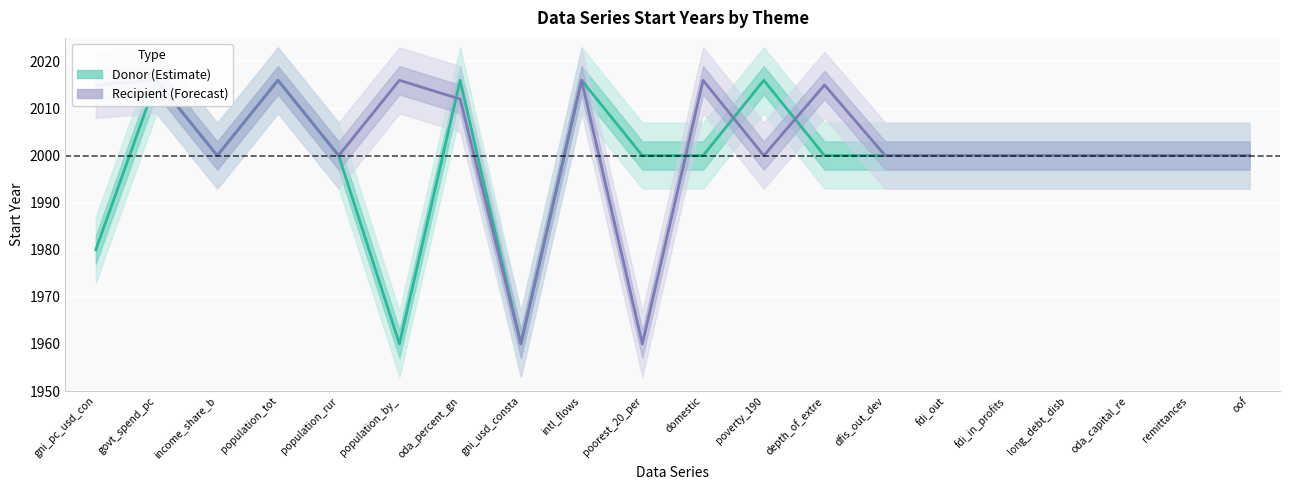

Is it true that Recipient (Forecast) equals 457 at fdi_out?

False